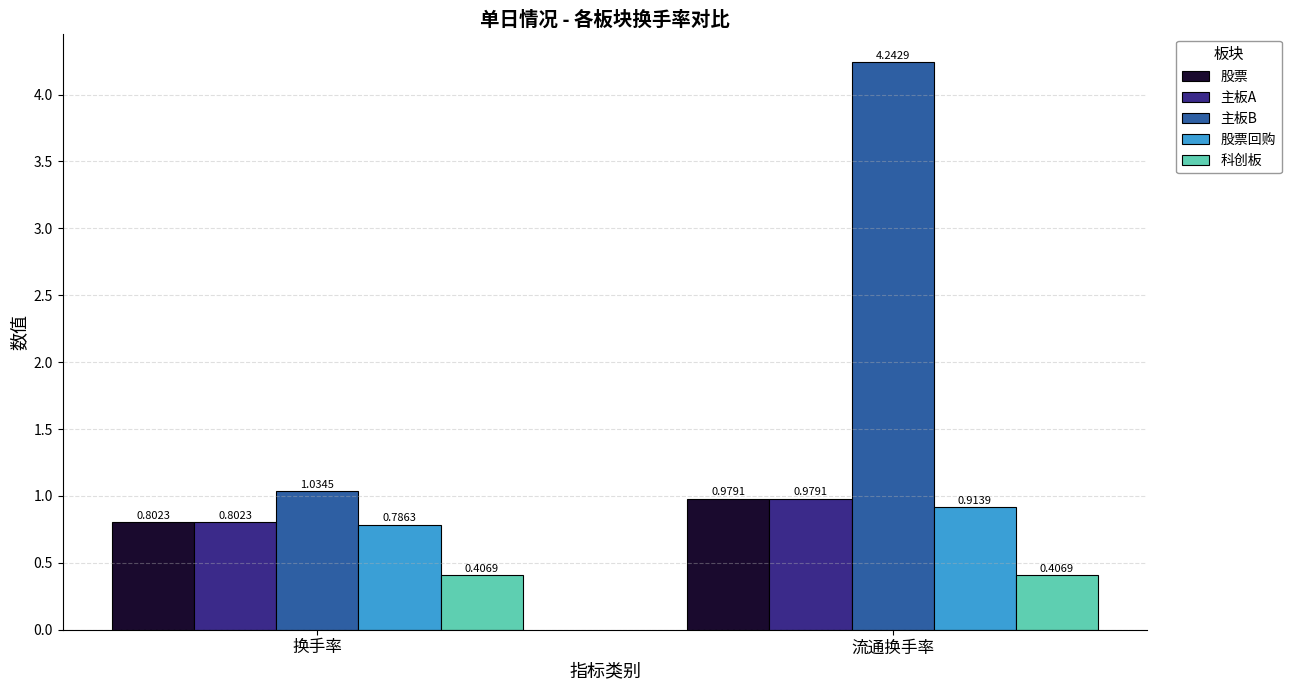

At which category does the chart reach its peak across all series?

流通换手率